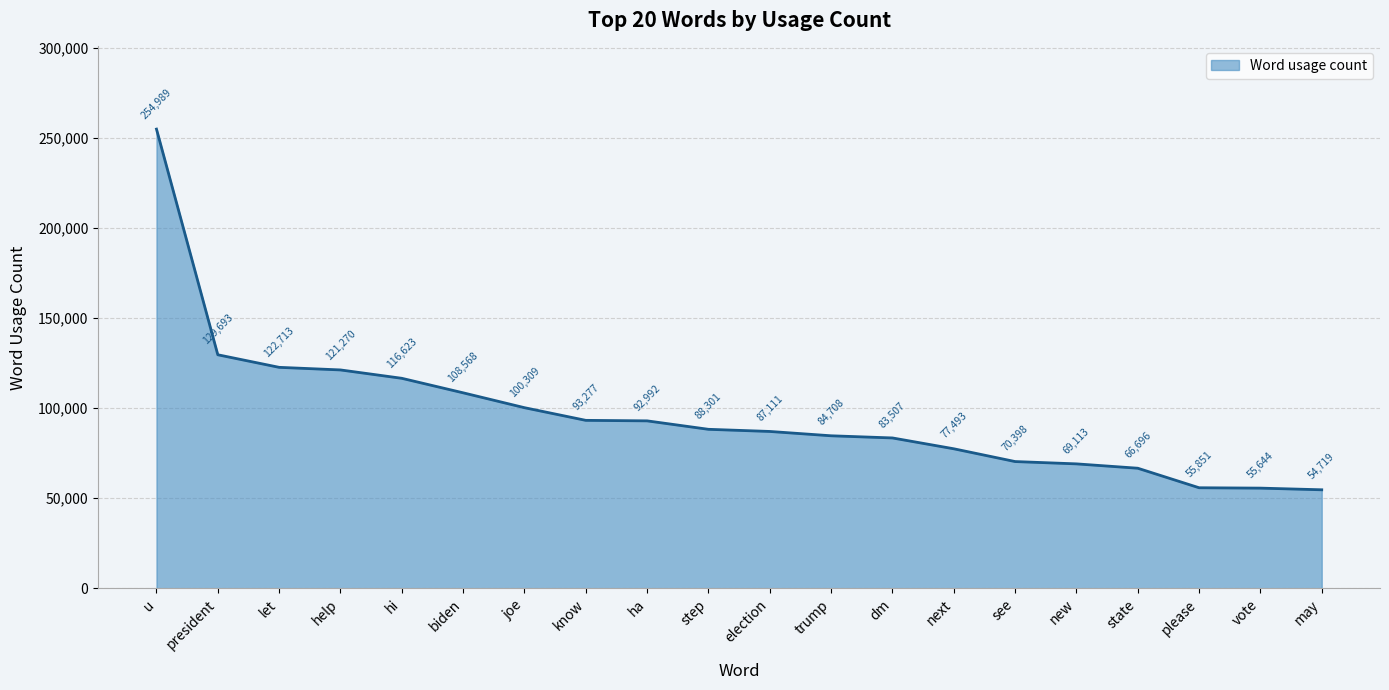

What is the difference between the maximum and minimum values?

200270